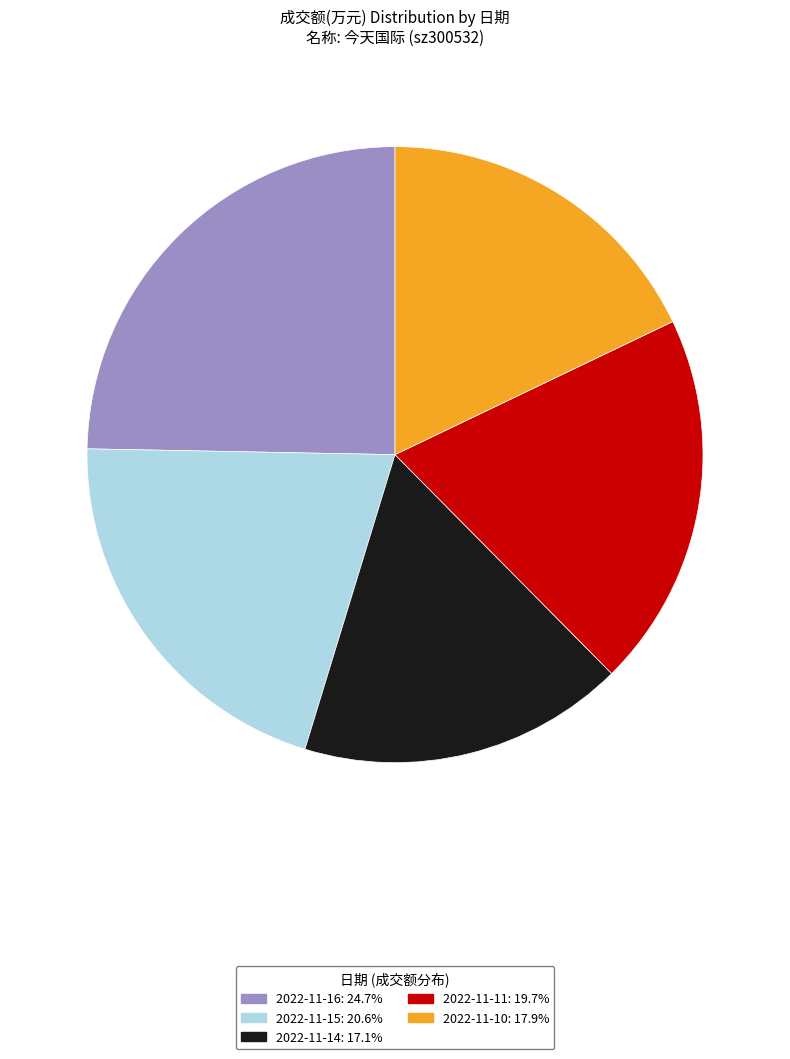

What is the largest slice in the pie chart?

2022-11-16